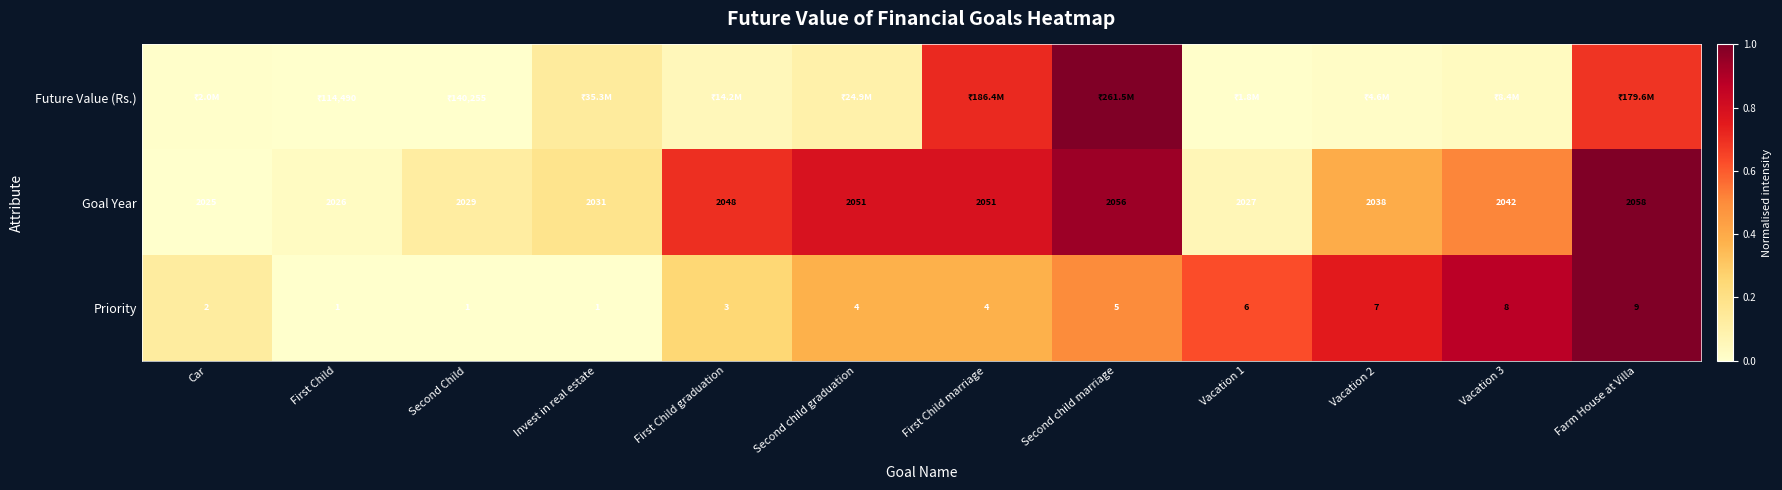

At which label does Goal Year reach its minimum?

Car